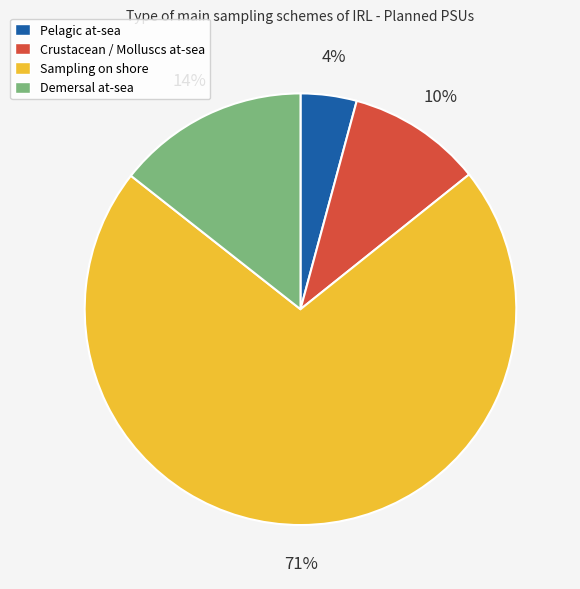

To the nearest percent, what is the average slice percentage?

25%